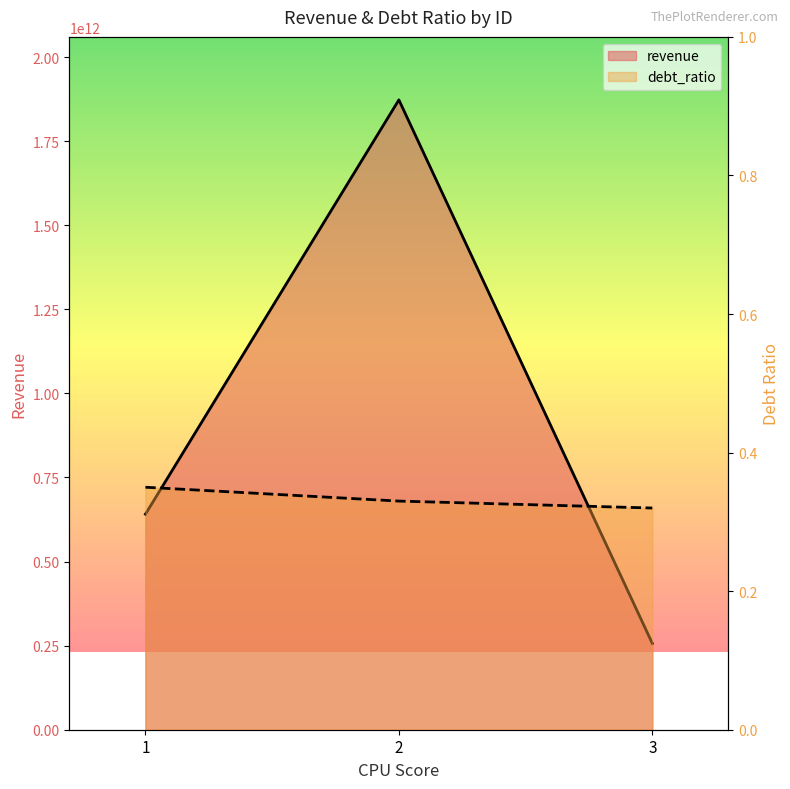

What is the difference between the maximum and minimum values in the revenue series?

1616095862197.0